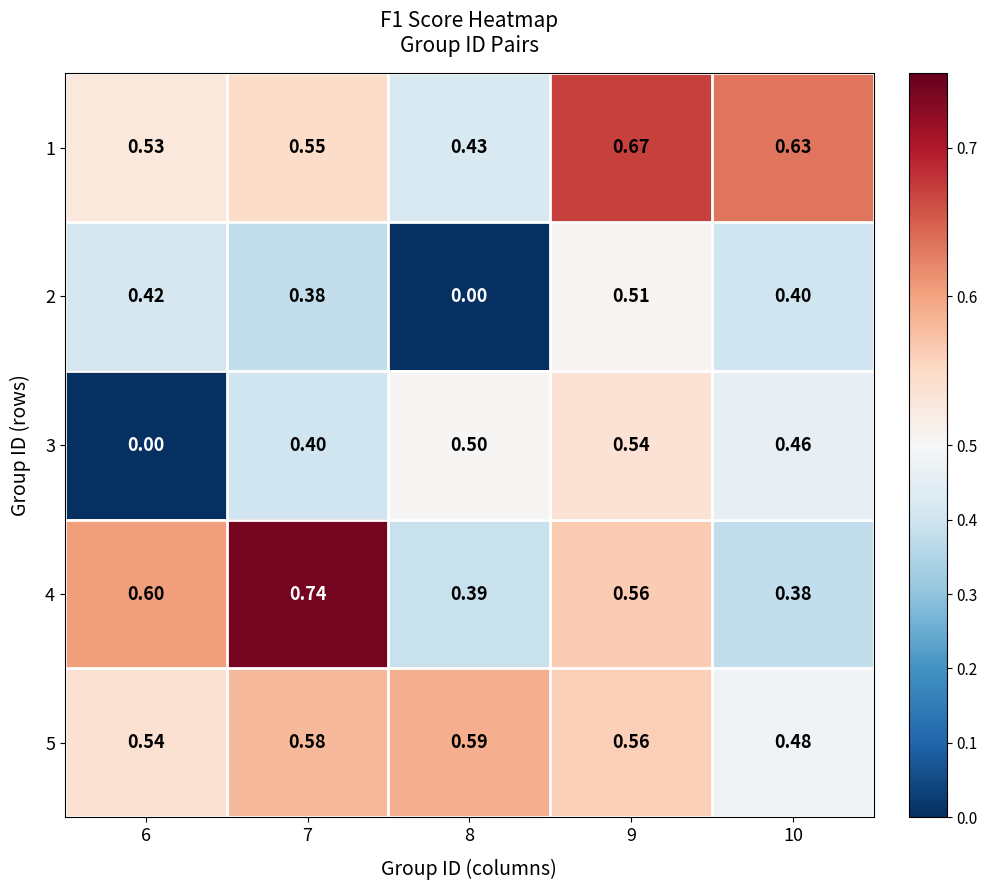

At which category does the chart reach its peak across all series?

7